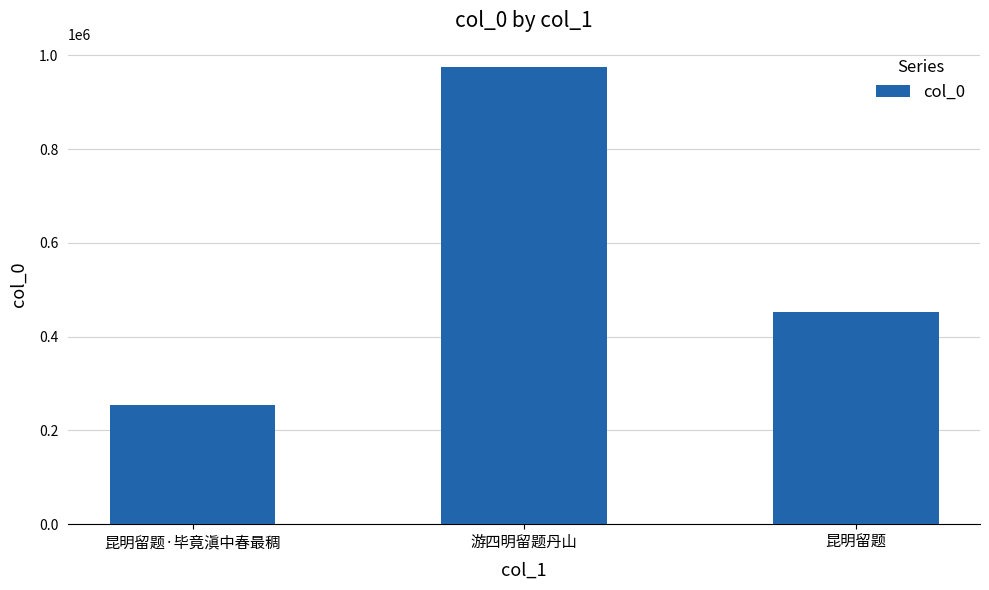

Where is the data nearest to the value 614747?

昆明留题